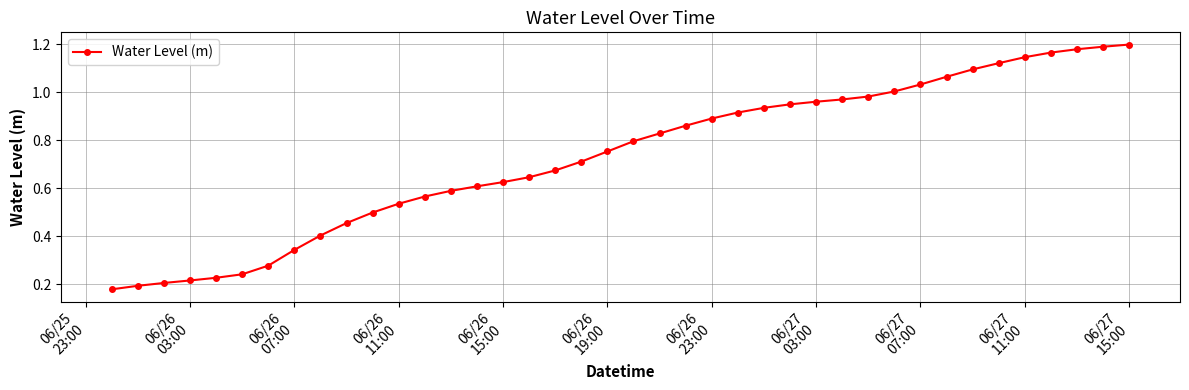

What is the sum of all values?

29.2